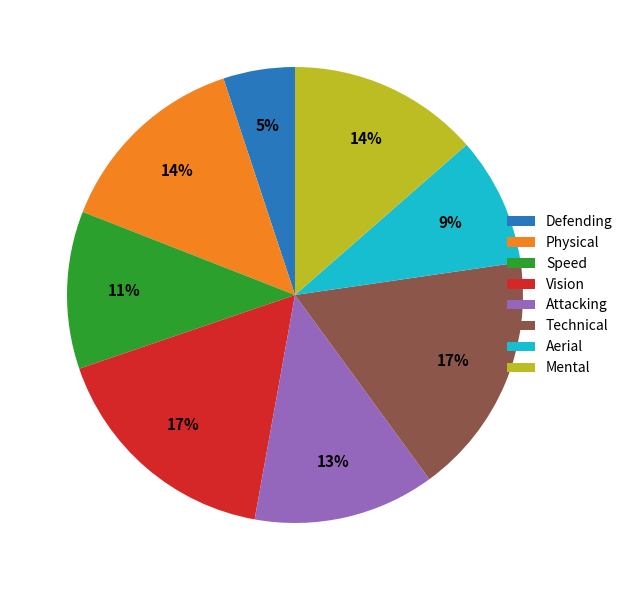

Is there any slice that represents more than half of the pie?

No